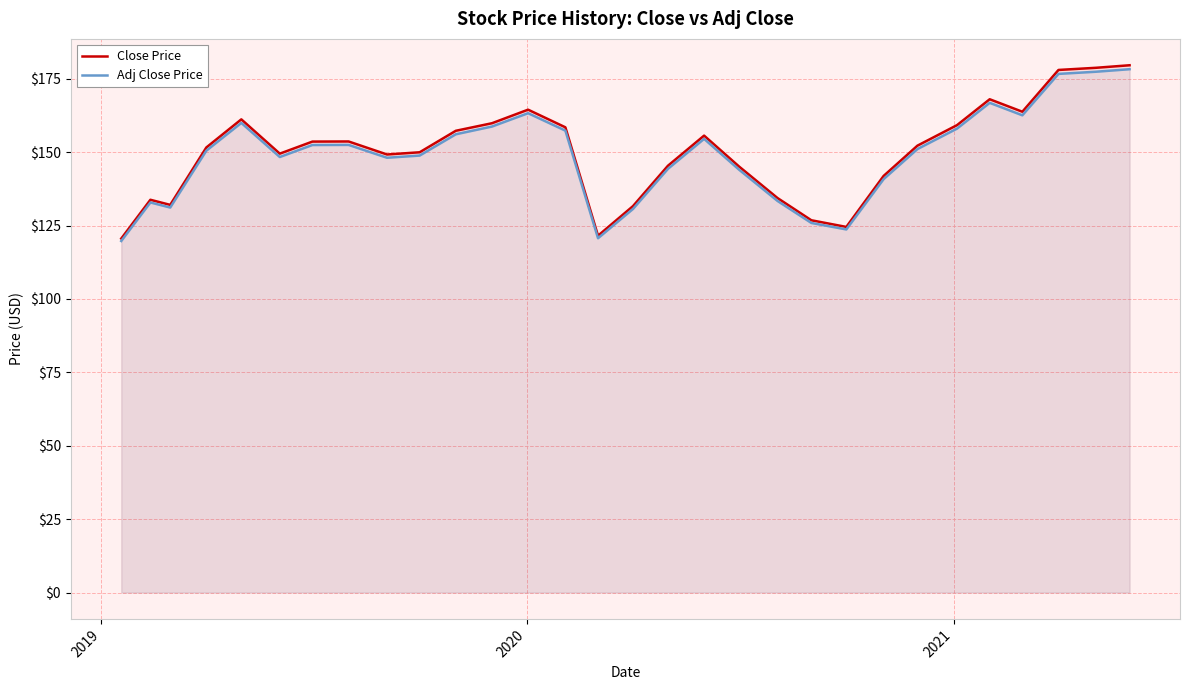

Which series has the largest range (max minus min)?

Close Price